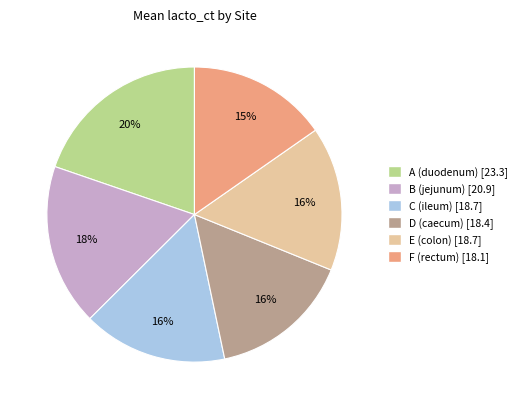

How many slices are in this pie chart?

6